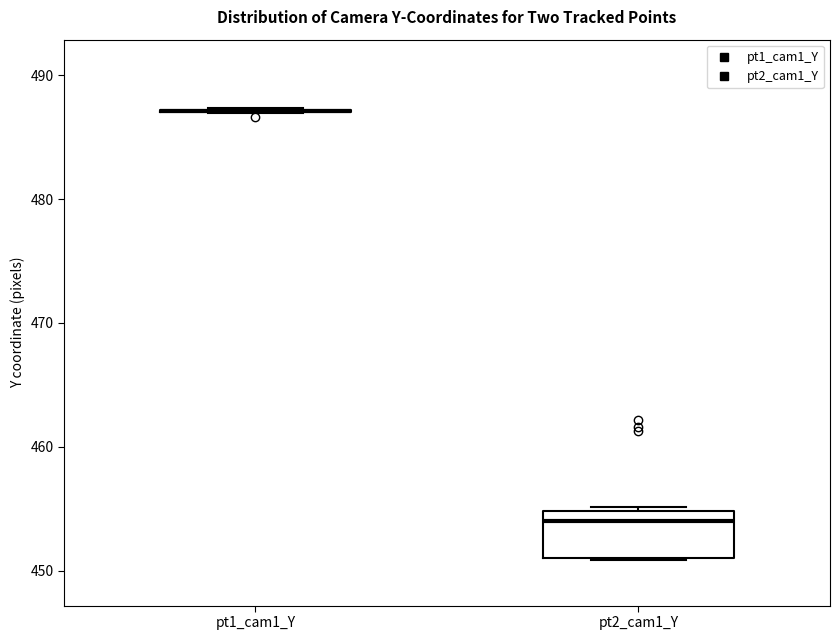

Reading left to right, transcribe this box plot: for each box, give where its median line is, the range the box spans, and where its two whiskers end, as read against the y-axis. The values are not printed on the chart, so give them approximately, as read against the axis.

pt1_cam1_Y: box collapsed to a line at 487, whiskers 487 to 487
pt2_cam1_Y: median 454, box 451 to 455, whiskers 451 to 455 (just above the box's upper edge)